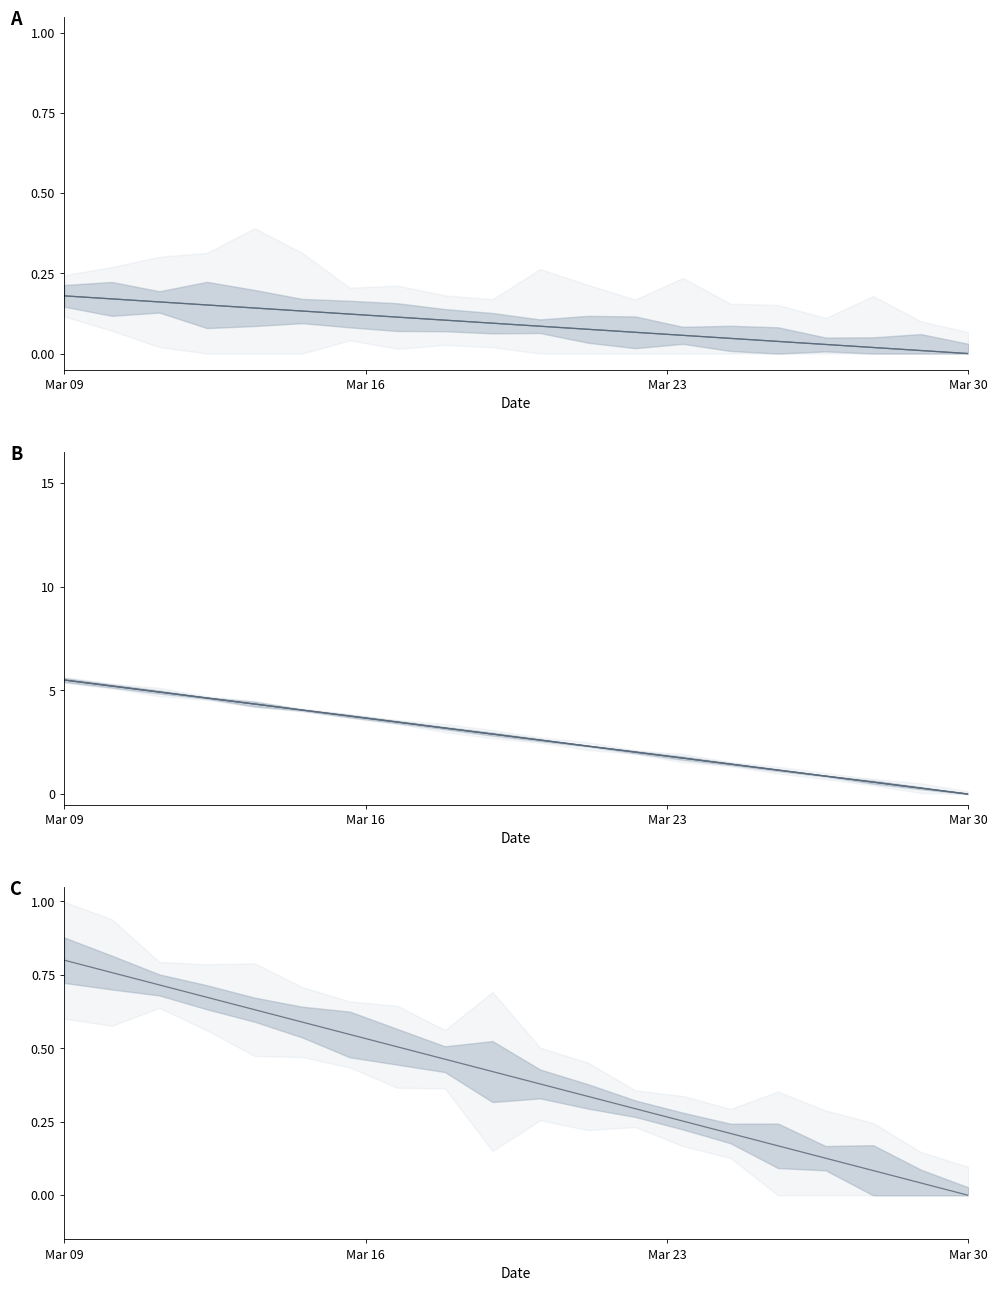

What is the difference between the second highest and second lowest values in the ELEC_IS series?

0.2